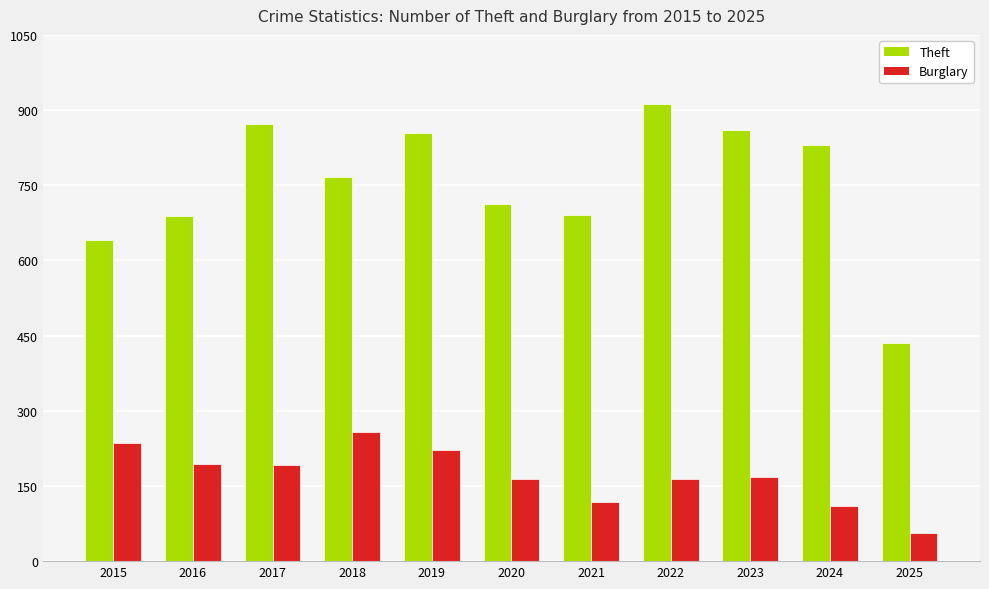

At 2025, list the series in order from smallest to largest.

Burglary, Theft